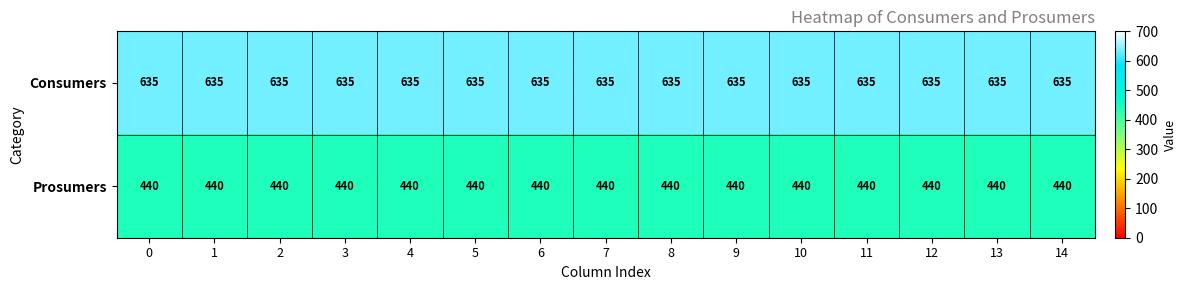

What is the smallest value displayed?

440